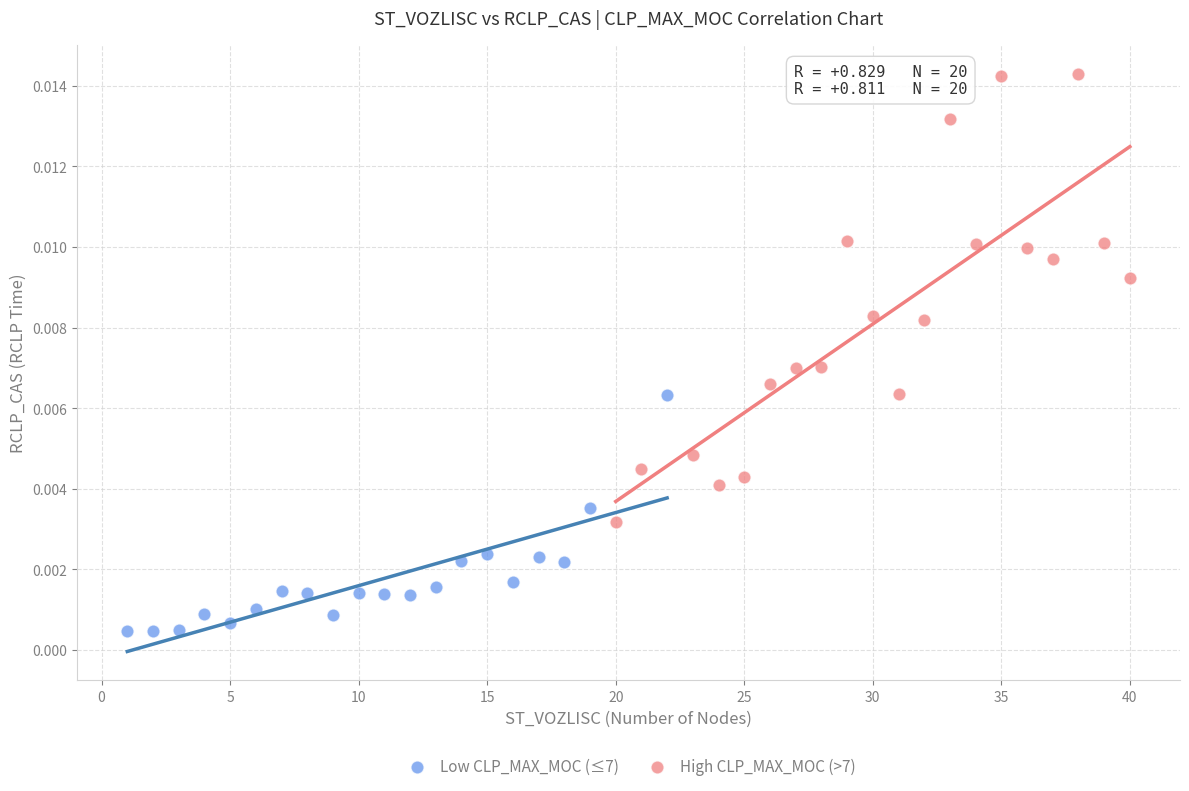

Which series contains the lowest Y value?

Low CLP_MAX_MOC (≤7)